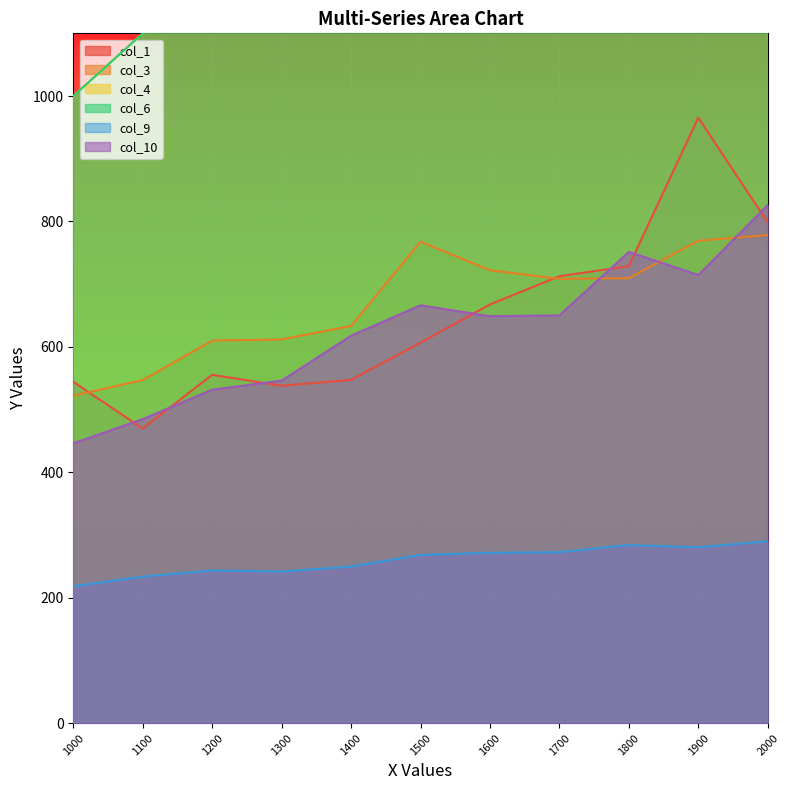

Which has a higher value, 2000 or 1000?

2000